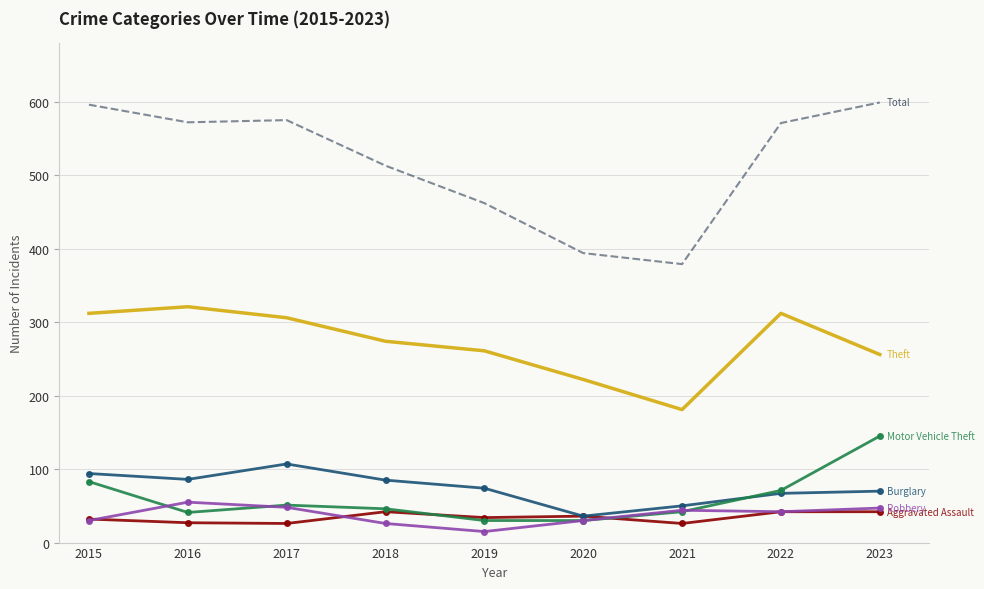

What is the difference between the highest and lowest values at 2022?

529